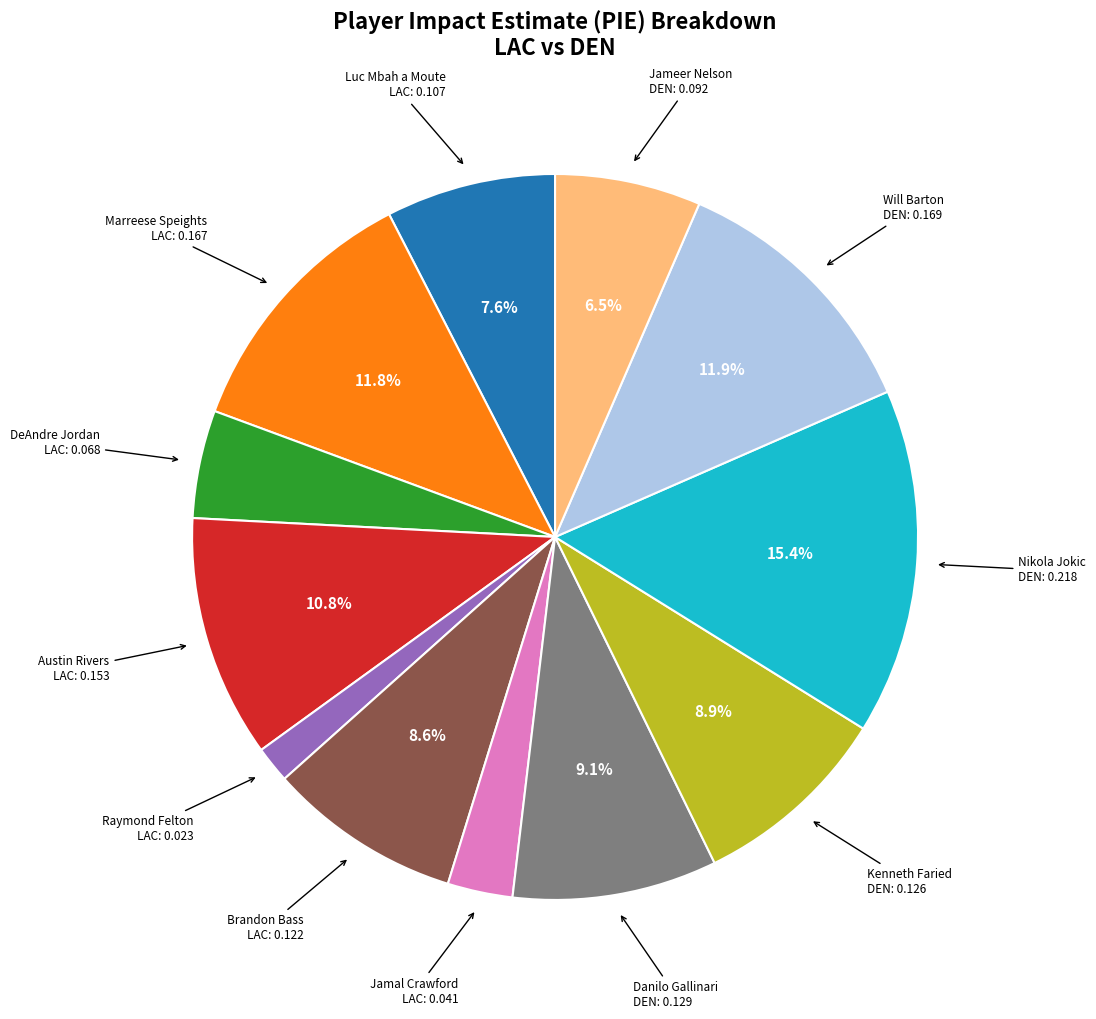

Is there any slice that represents more than half of the pie?

No